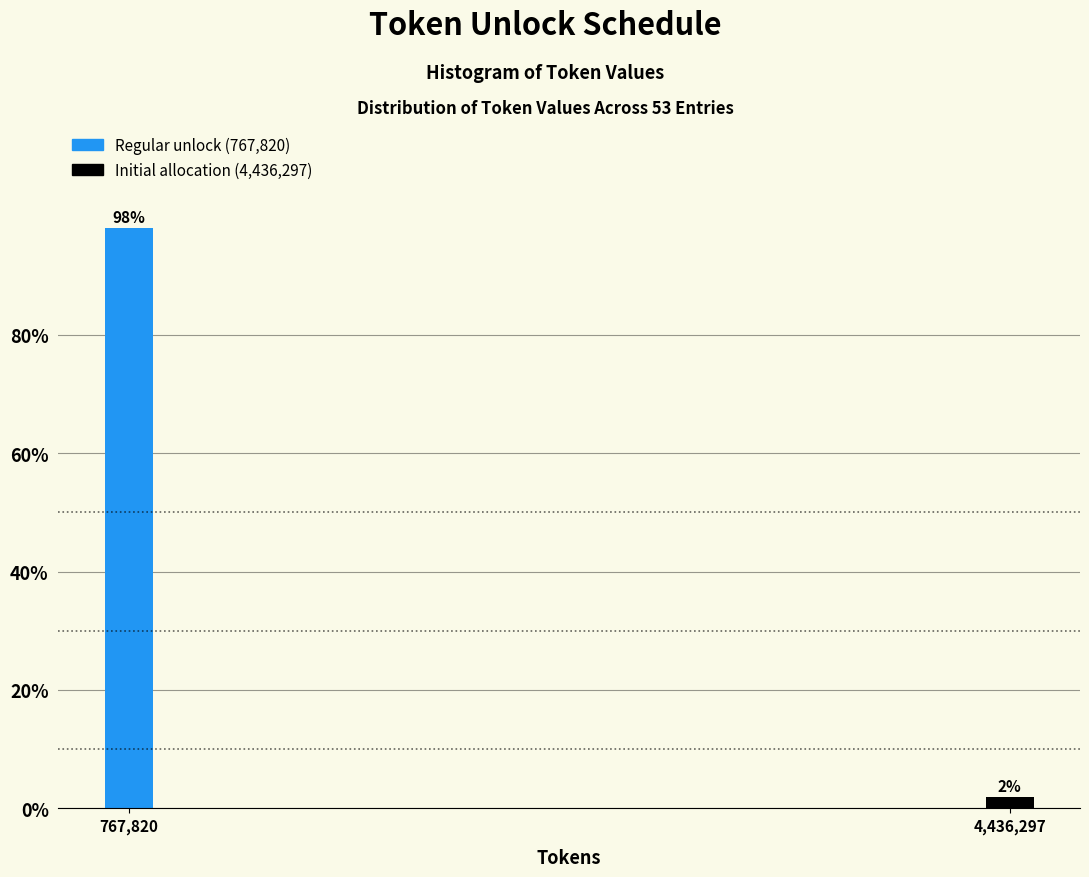

The value at 767,820 is 98.1. True or false?

True